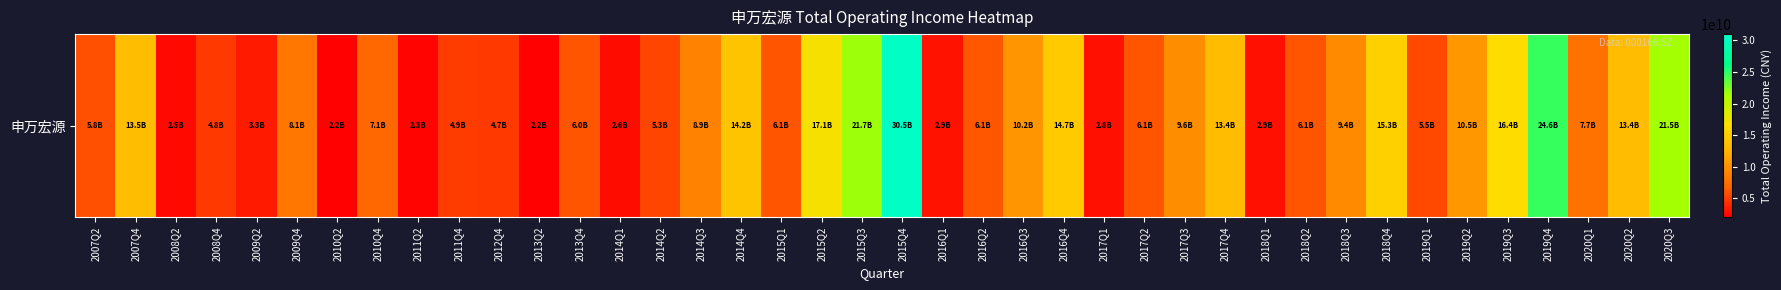

At which label does the data first exceed 7071149471?

2007Q4